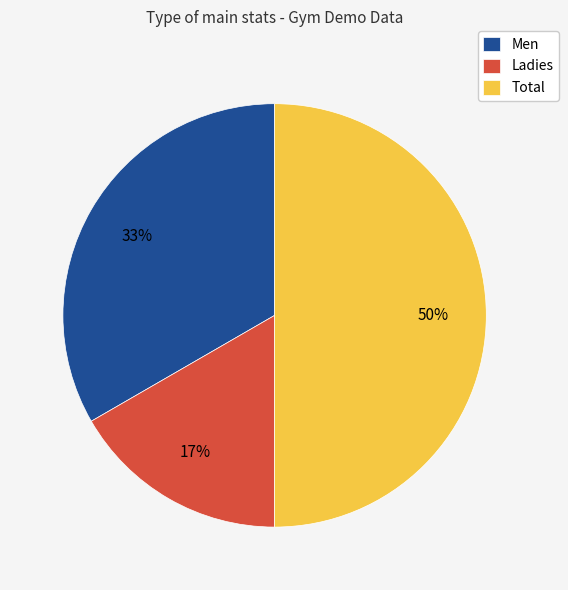

Do Total and Ladies together represent more than half of the pie?

Yes